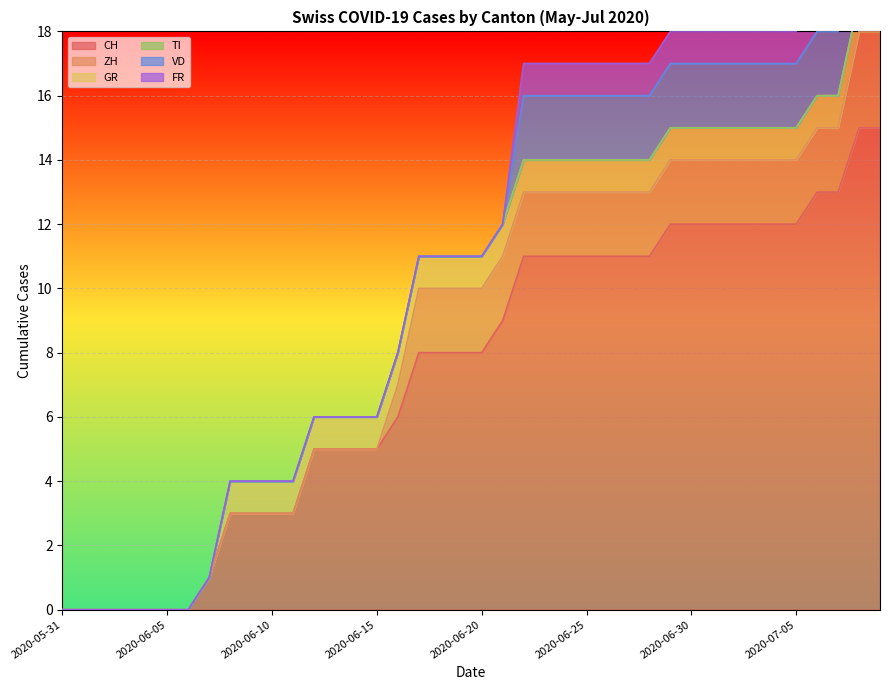

Reading left to right, transcribe all the data shown in this chart.

CH: 2020-05-31=0	2020-06-01=0	2020-06-02=0	2020-06-03=0	2020-06-04=0	2020-06-05=0	2020-06-06=0	2020-06-07=1	2020-06-08=3	2020-06-09=3	2020-06-10=3	2020-06-11=3	2020-06-12=5	2020-06-13=5	2020-06-14=5	2020-06-15=5	2020-06-16=6	2020-06-17=8	2020-06-18=8	2020-06-19=8	2020-06-20=8	2020-06-21=9	2020-06-22=11	2020-06-23=11	2020-06-24=11	2020-06-25=11	2020-06-26=11	2020-06-27=11	2020-06-28=11	2020-06-29=12	2020-06-30=12	2020-07-01=12	2020-07-02=12	2020-07-03=12	2020-07-04=12	2020-07-05=12	2020-07-06=13	2020-07-07=13	2020-07-08=15	2020-07-09=15
ZH: 2020-05-31=0	2020-06-01=0	2020-06-02=0	2020-06-03=0	2020-06-04=0	2020-06-05=0	2020-06-06=0	2020-06-07=0	2020-06-08=0	2020-06-09=0	2020-06-10=0	2020-06-11=0	2020-06-12=0	2020-06-13=0	2020-06-14=0	2020-06-15=0	2020-06-16=1	2020-06-17=2	2020-06-18=2	2020-06-19=2	2020-06-20=2	2020-06-21=2	2020-06-22=2	2020-06-23=2	2020-06-24=2	2020-06-25=2	2020-06-26=2	2020-06-27=2	2020-06-28=2	2020-06-29=2	2020-06-30=2	2020-07-01=2	2020-07-02=2	2020-07-03=2	2020-07-04=2	2020-07-05=2	2020-07-06=2	2020-07-07=2	2020-07-08=3	2020-07-09=3
GR: 2020-05-31=0	2020-06-01=0	2020-06-02=0	2020-06-03=0	2020-06-04=0	2020-06-05=0	2020-06-06=0	2020-06-07=0	2020-06-08=1	2020-06-09=1	2020-06-10=1	2020-06-11=1	2020-06-12=1	2020-06-13=1	2020-06-14=1	2020-06-15=1	2020-06-16=1	2020-06-17=1	2020-06-18=1	2020-06-19=1	2020-06-20=1	2020-06-21=1	2020-06-22=1	2020-06-23=1	2020-06-24=1	2020-06-25=1	2020-06-26=1	2020-06-27=1	2020-06-28=1	2020-06-29=1	2020-06-30=1	2020-07-01=1	2020-07-02=1	2020-07-03=1	2020-07-04=1	2020-07-05=1	2020-07-06=1	2020-07-07=1	2020-07-08=1	2020-07-09=1
TI: 2020-05-31=0	2020-06-01=0	2020-06-02=0	2020-06-03=0	2020-06-04=0	2020-06-05=0	2020-06-06=0	2020-06-07=0	2020-06-08=0	2020-06-09=0	2020-06-10=0	2020-06-11=0	2020-06-12=0	2020-06-13=0	2020-06-14=0	2020-06-15=0	2020-06-16=0	2020-06-17=0	2020-06-18=0	2020-06-19=0	2020-06-20=0	2020-06-21=0	2020-06-22=0	2020-06-23=0	2020-06-24=0	2020-06-25=0	2020-06-26=0	2020-06-27=0	2020-06-28=0	2020-06-29=0	2020-06-30=0	2020-07-01=0	2020-07-02=0	2020-07-03=0	2020-07-04=0	2020-07-05=0	2020-07-06=0	2020-07-07=0	2020-07-08=0	2020-07-09=0
VD: 2020-05-31=0	2020-06-01=0	2020-06-02=0	2020-06-03=0	2020-06-04=0	2020-06-05=0	2020-06-06=0	2020-06-07=0	2020-06-08=0	2020-06-09=0	2020-06-10=0	2020-06-11=0	2020-06-12=0	2020-06-13=0	2020-06-14=0	2020-06-15=0	2020-06-16=0	2020-06-17=0	2020-06-18=0	2020-06-19=0	2020-06-20=0	2020-06-21=0	2020-06-22=2	2020-06-23=2	2020-06-24=2	2020-06-25=2	2020-06-26=2	2020-06-27=2	2020-06-28=2	2020-06-29=2	2020-06-30=2	2020-07-01=2	2020-07-02=2	2020-07-03=2	2020-07-04=2	2020-07-05=2	2020-07-06=2	2020-07-07=2	2020-07-08=2	2020-07-09=2
FR: 2020-05-31=0	2020-06-01=0	2020-06-02=0	2020-06-03=0	2020-06-04=0	2020-06-05=0	2020-06-06=0	2020-06-07=0	2020-06-08=0	2020-06-09=0	2020-06-10=0	2020-06-11=0	2020-06-12=0	2020-06-13=0	2020-06-14=0	2020-06-15=0	2020-06-16=0	2020-06-17=0	2020-06-18=0	2020-06-19=0	2020-06-20=0	2020-06-21=0	2020-06-22=1	2020-06-23=1	2020-06-24=1	2020-06-25=1	2020-06-26=1	2020-06-27=1	2020-06-28=1	2020-06-29=1	2020-06-30=1	2020-07-01=1	2020-07-02=1	2020-07-03=1	2020-07-04=1	2020-07-05=1	2020-07-06=1	2020-07-07=1	2020-07-08=1	2020-07-09=1